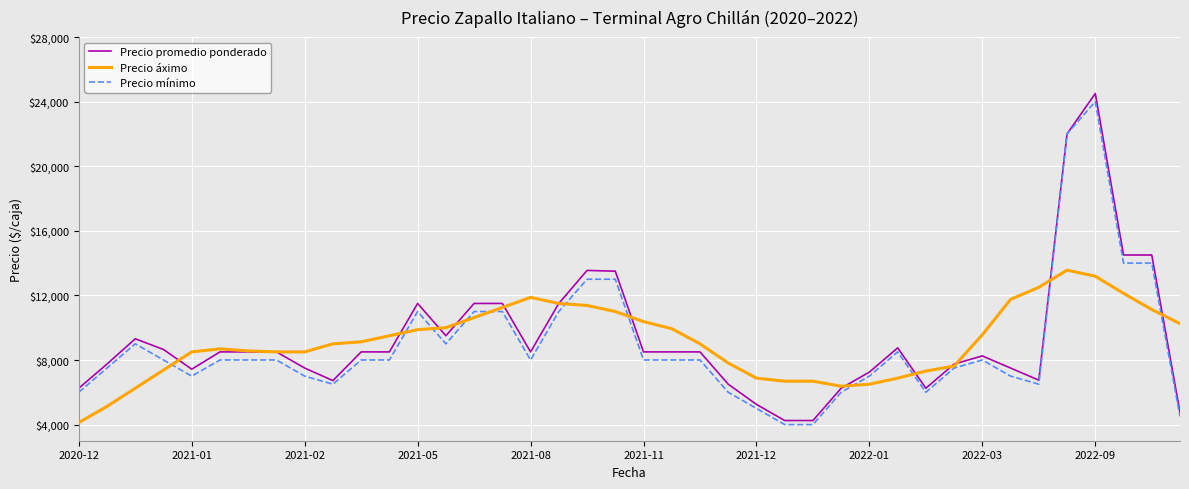

What is the highest value of the Precio mínimo series?

24000.0